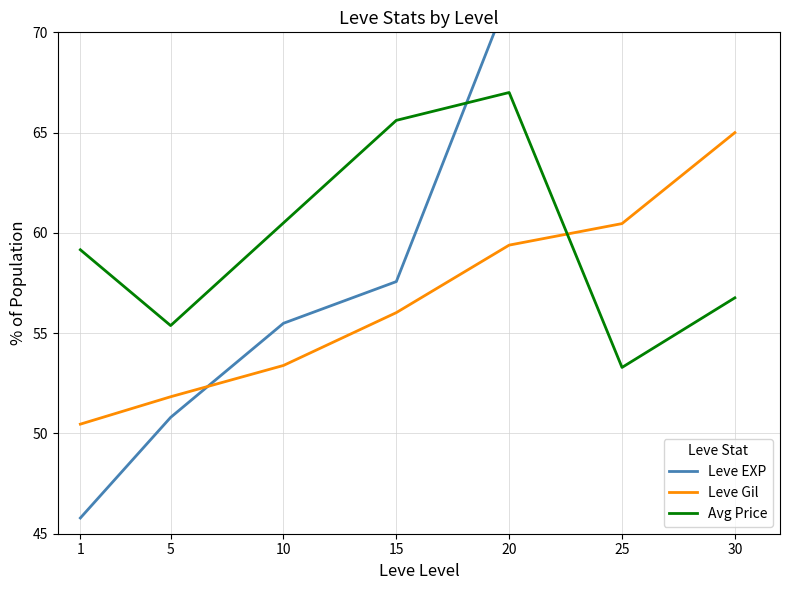

Which label corresponds to the smallest value in the chart?

1